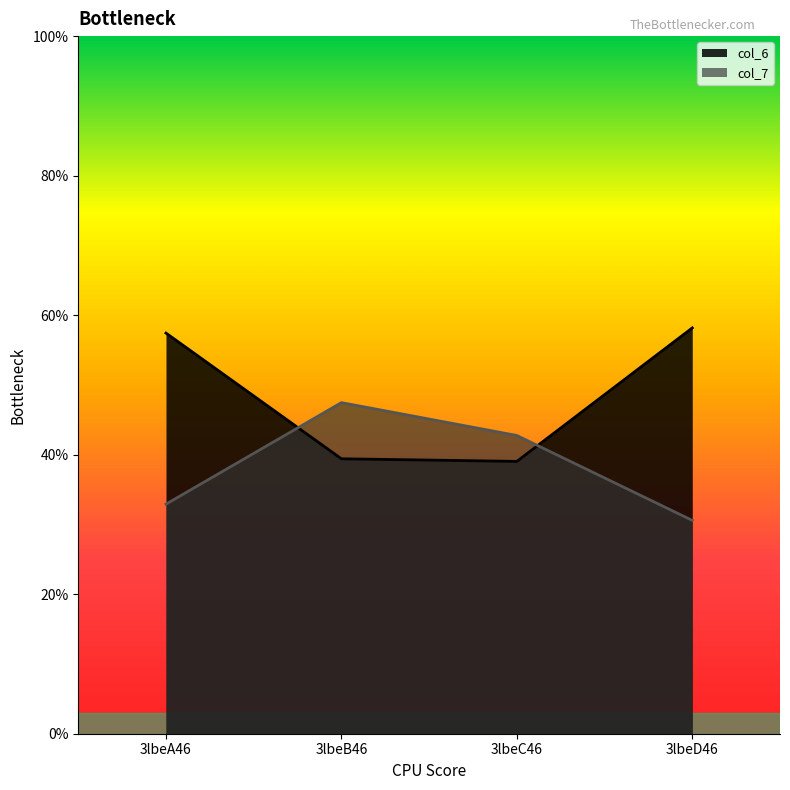

How many intersections are there between col_7 and col_6?

2